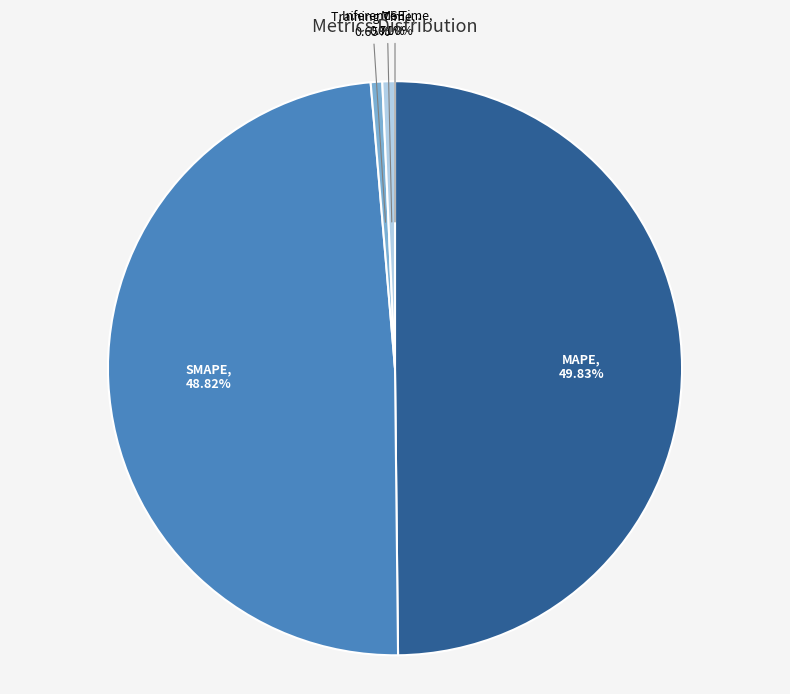

Is the sum of Inference Time and Training Time greater than half?

No